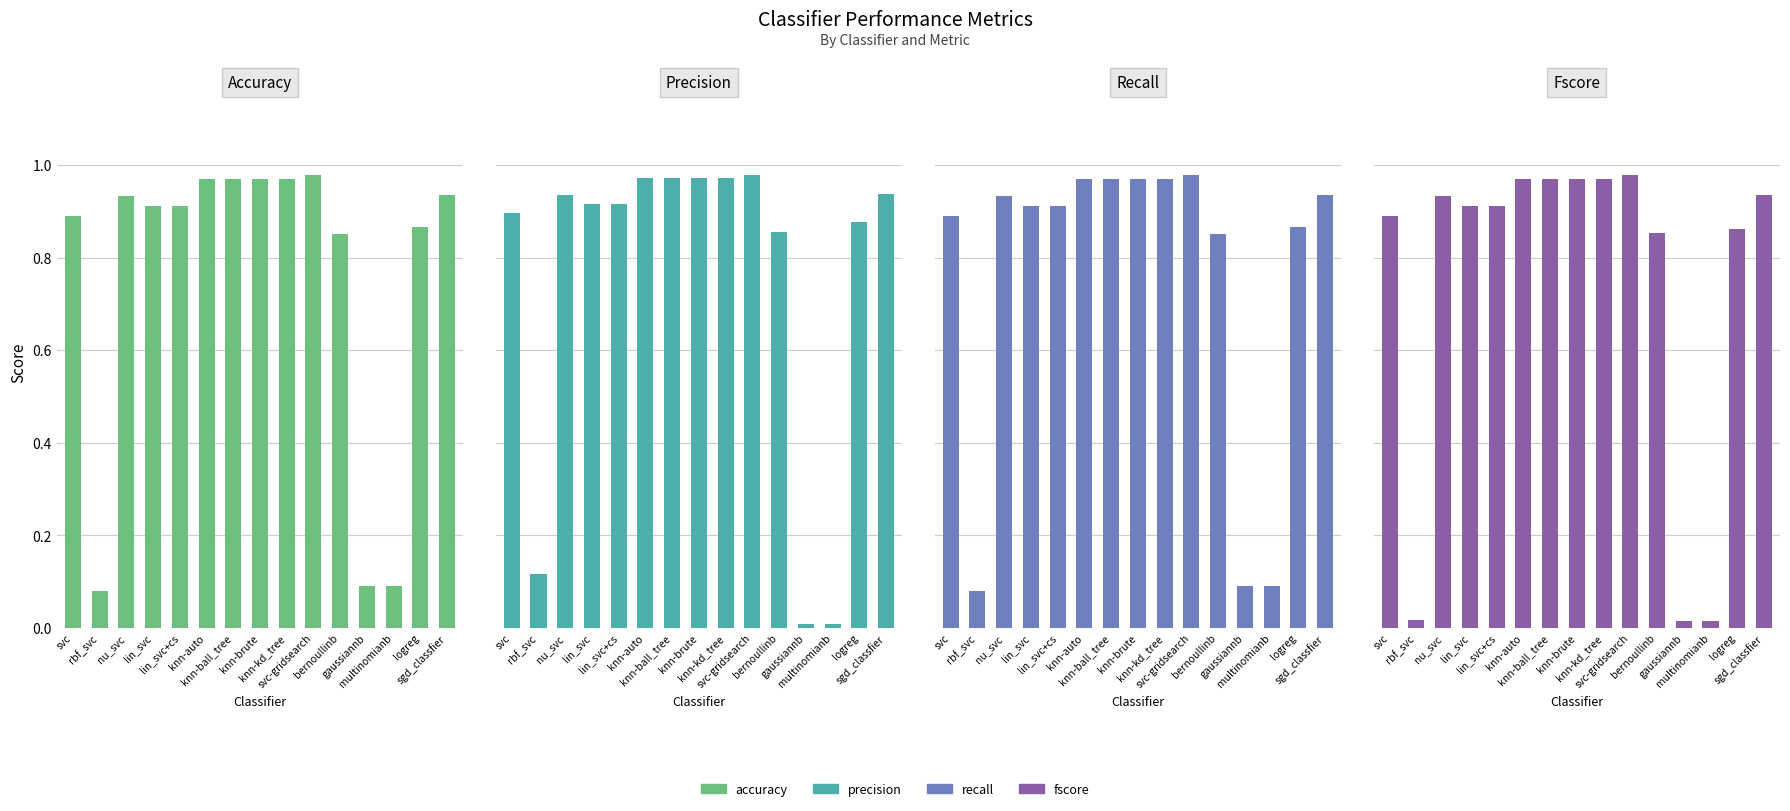

Is it true that fscore equals 0.0 at gaussiannb?

True